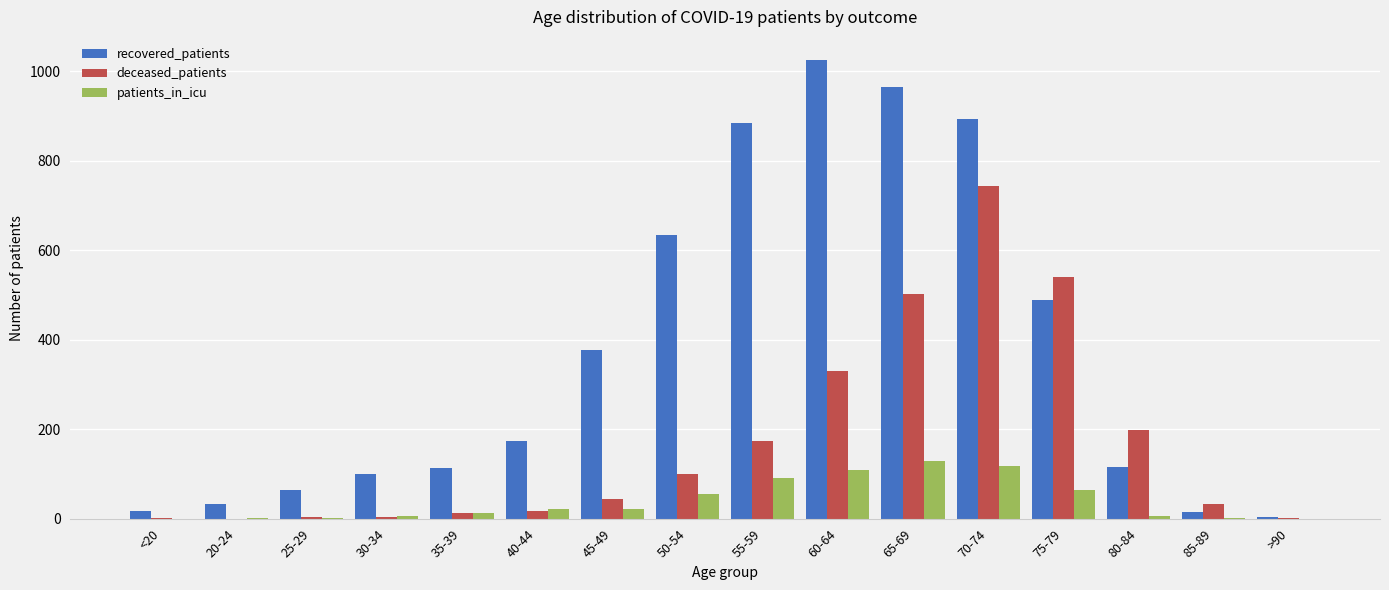

Which series has the largest total across all categories?

recovered_patients